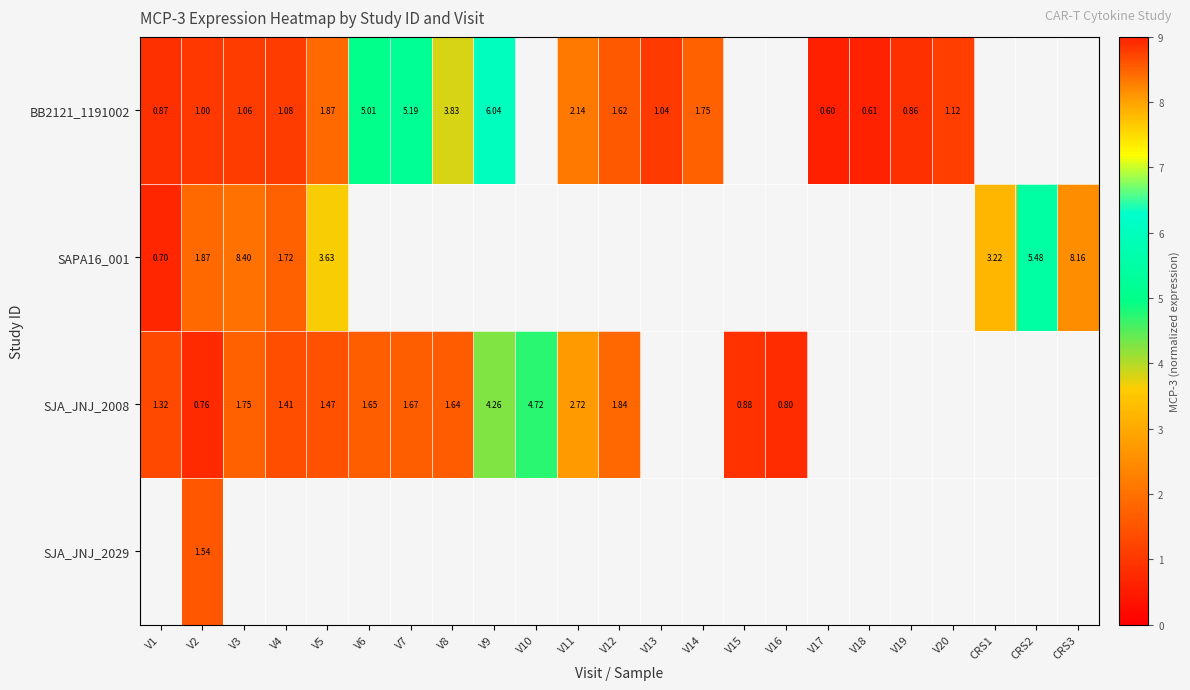

At how many categories does at least one series exceed 4?

7